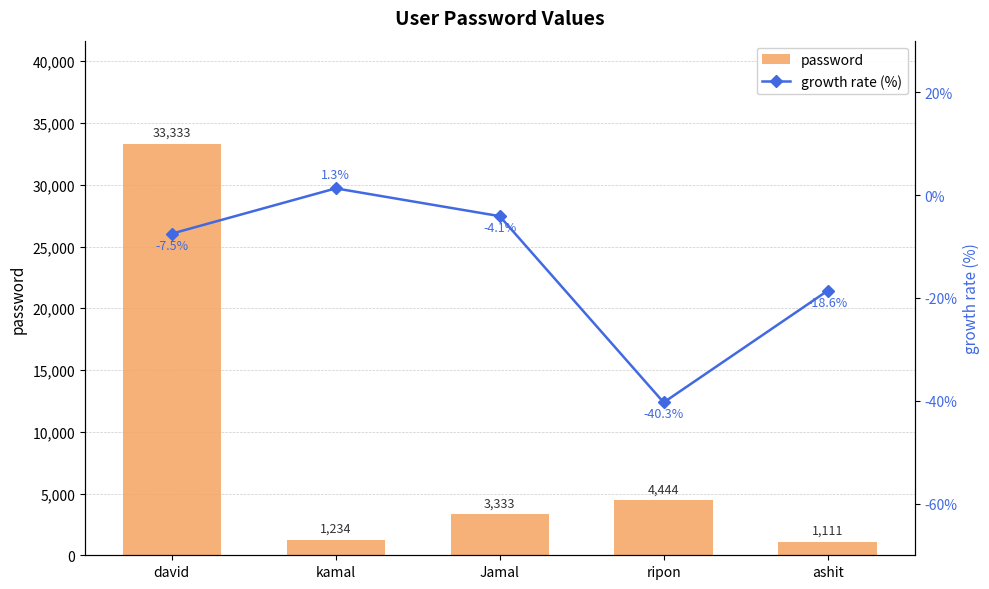

Reading left to right, list all the values displayed in this chart.

password: 33333.0	1234.0	3333.0	4444.0	1111.0
growth rate (%): -7.5	1.3	-4.1	-40.3	-18.6